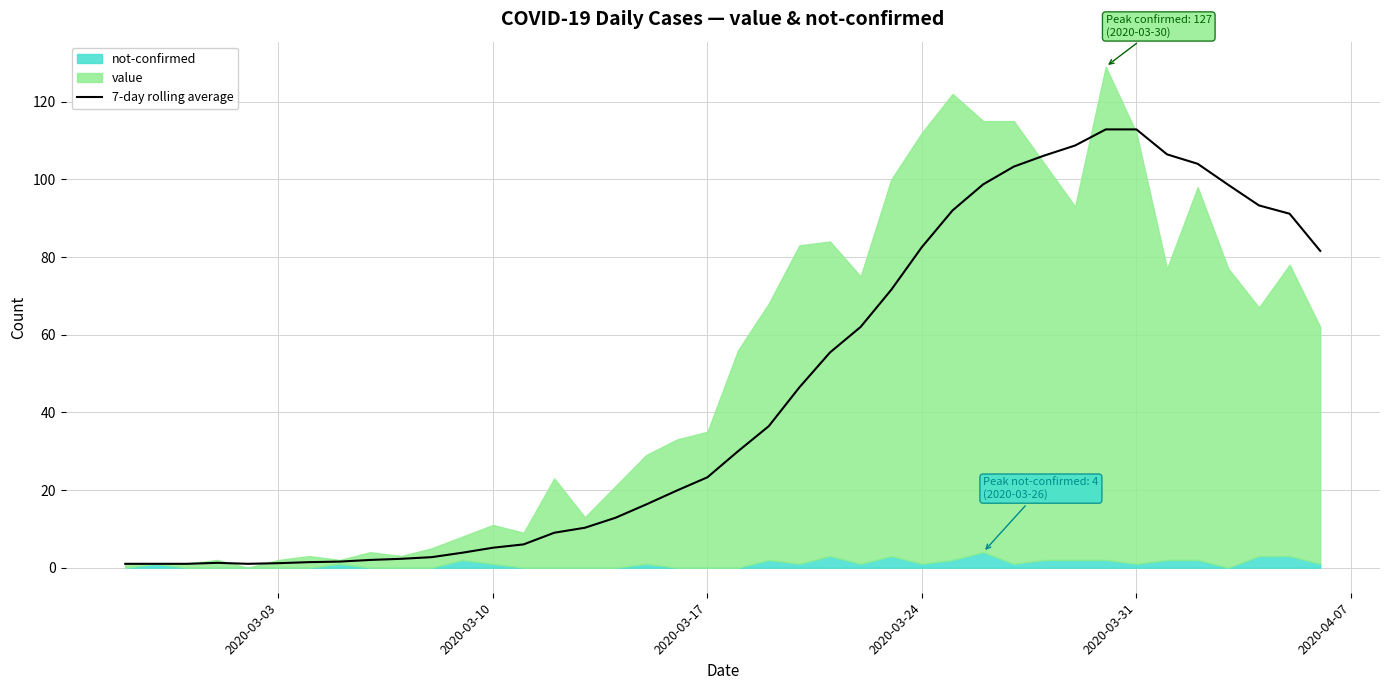

How many interior local peaks (higher than both neighbors) does the data have?

1